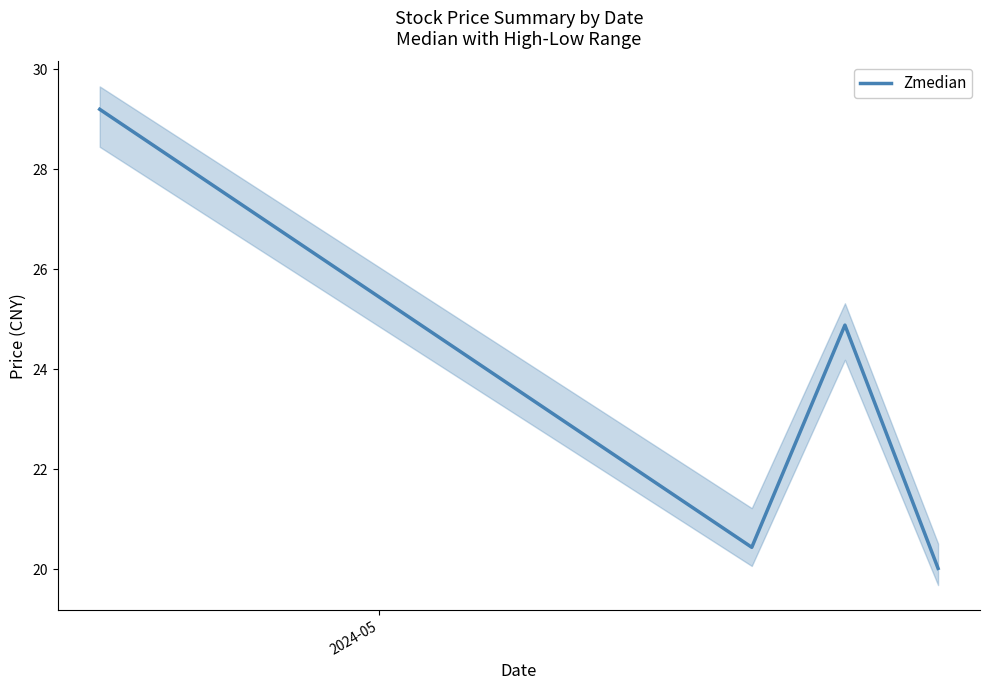

In Zmedian, how many points are higher than both neighbors (excluding endpoints)?

1